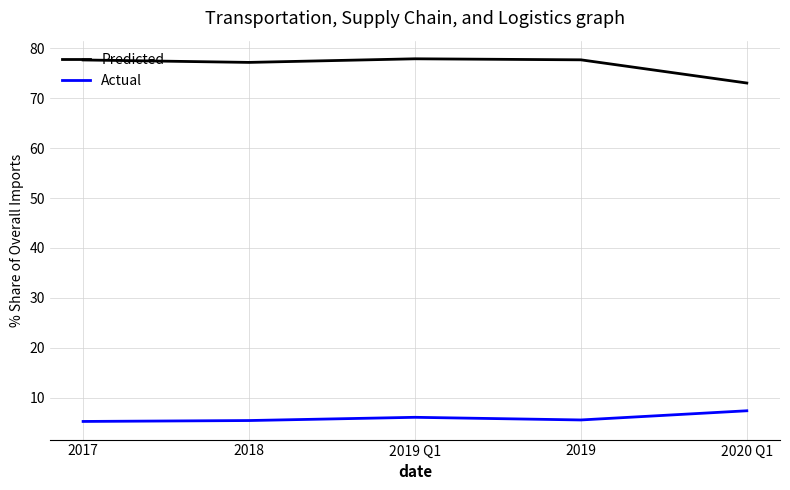

What are all the series names shown in the legend?

Predicted, Actual